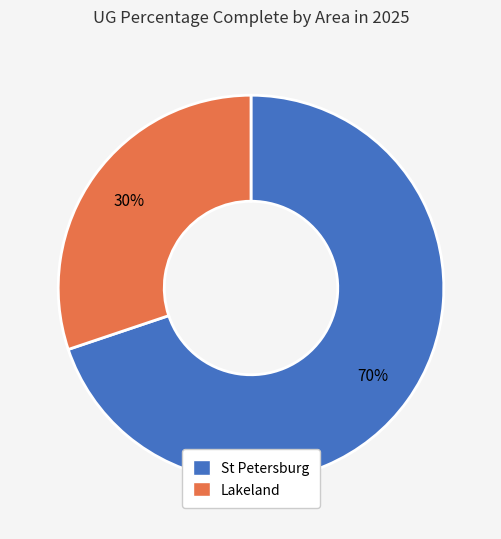

Is it true that St Petersburg is 70% of the pie?

True